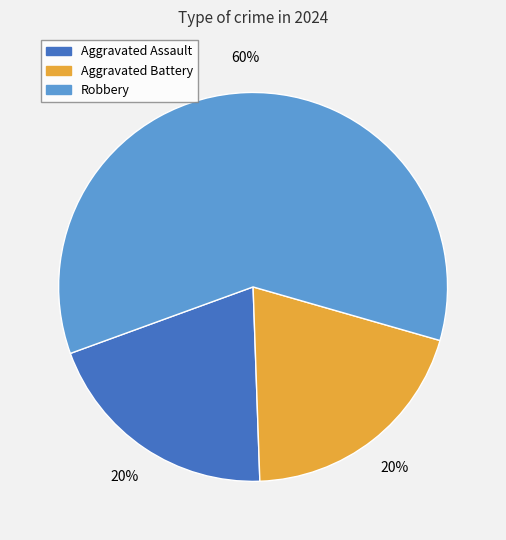

What percentage is the Aggravated Assault slice, to the nearest percent?

20%